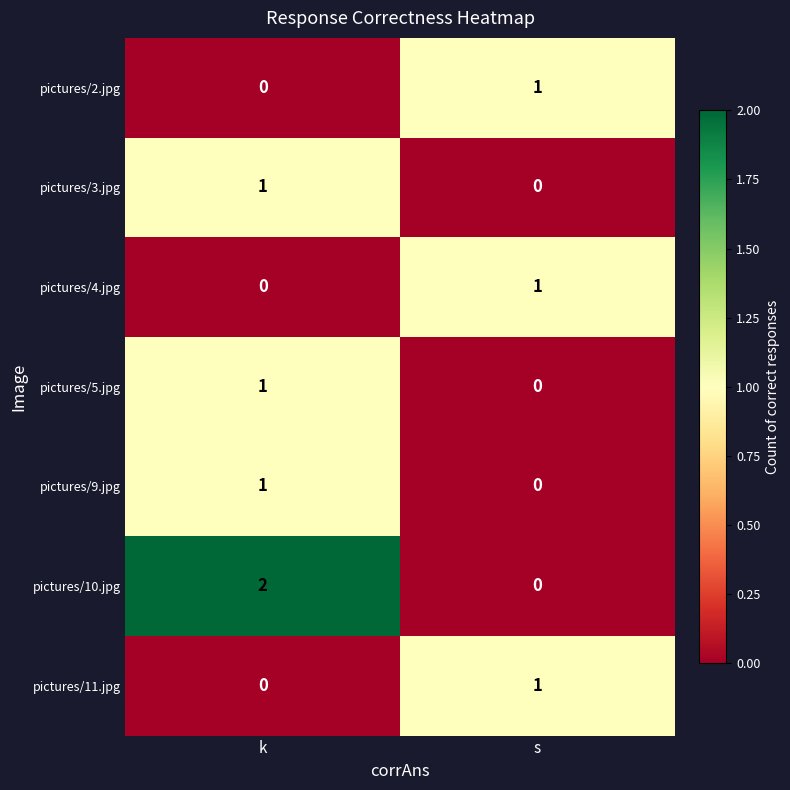

Which category has the highest value in the pictures/9.jpg series?

k